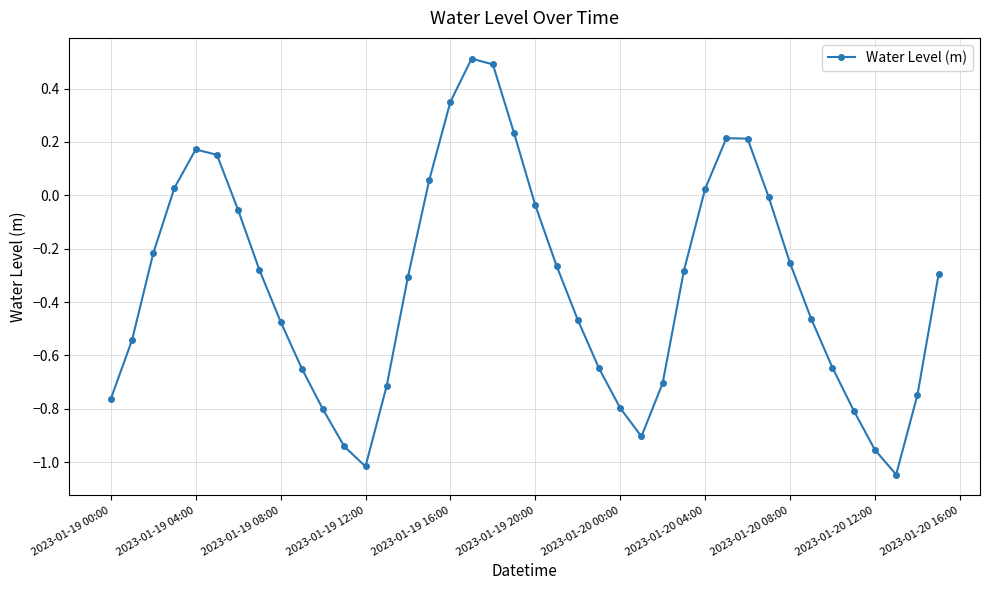

What is the difference between the maximum and minimum values?

1.6